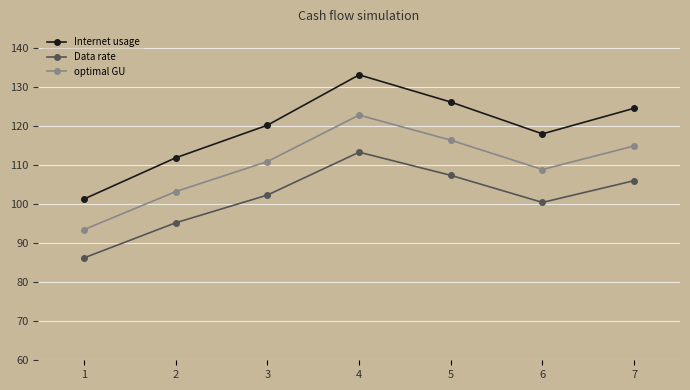

Does the chart display data point markers on the line(s)?

Yes